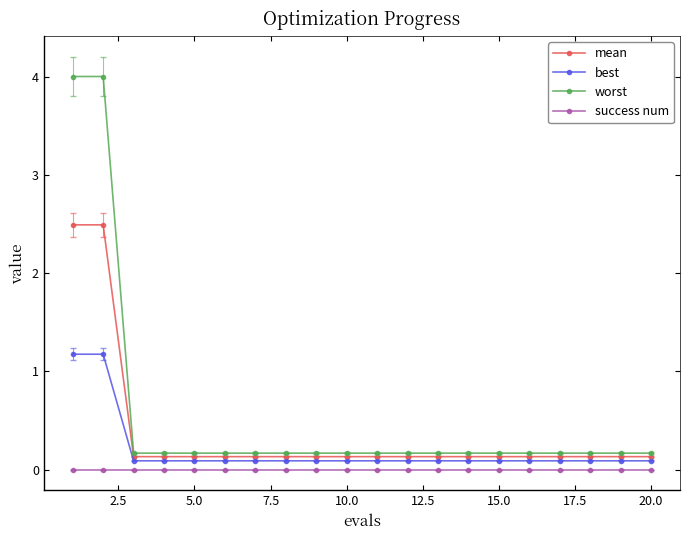

True or false: success num and worst cross at least once.

False